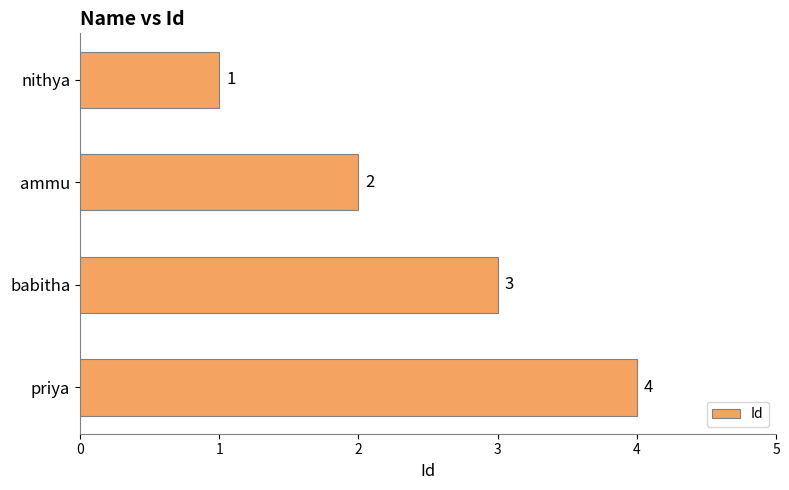

True or false: the data shows 3 at ammu.

False